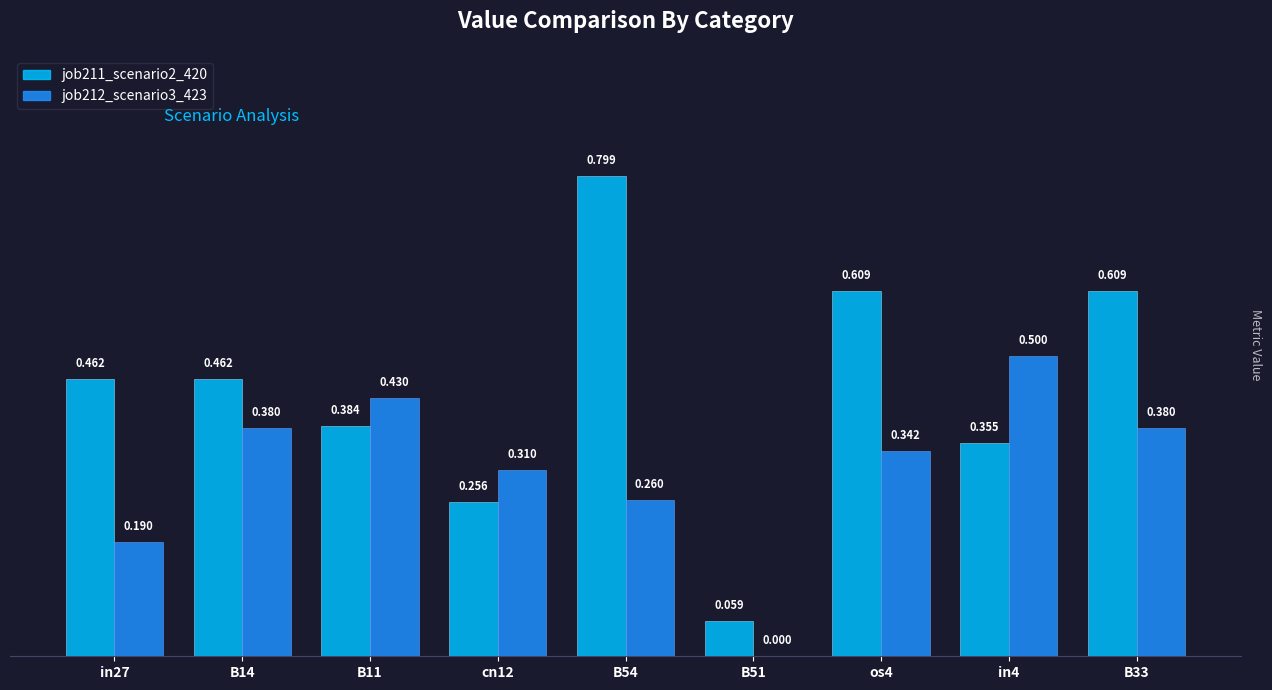

Is the value of job212_scenario3_423 at B54 greater than the value of job211_scenario2_420 at os4?

No